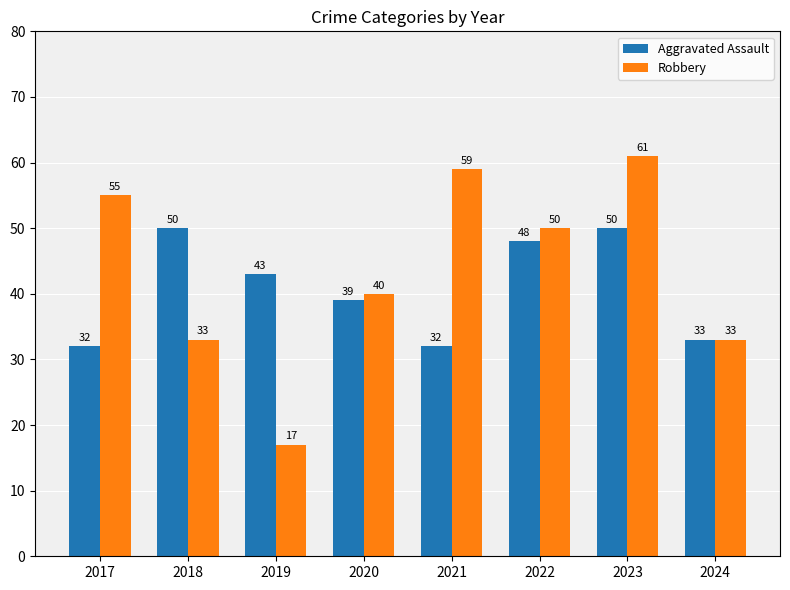

What is the difference between the Robbery values at 2021 and 2024?

26